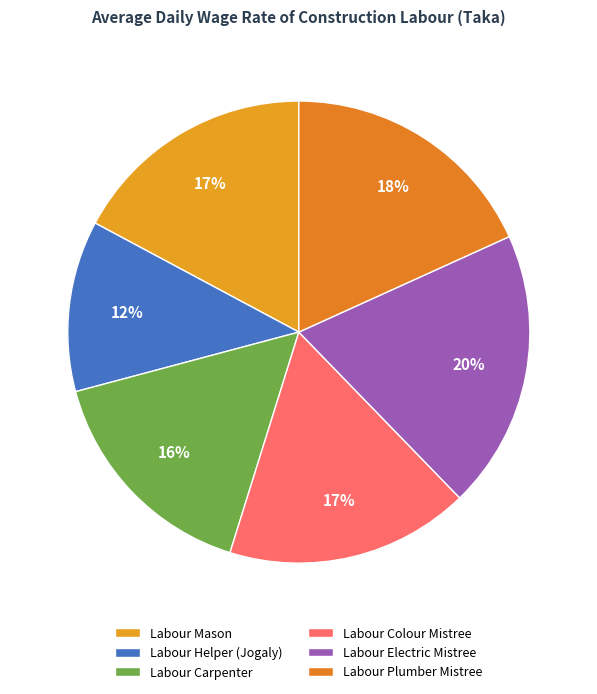

Do Labour Electric Mistree and Labour Colour Mistree together represent more than half of the pie?

No